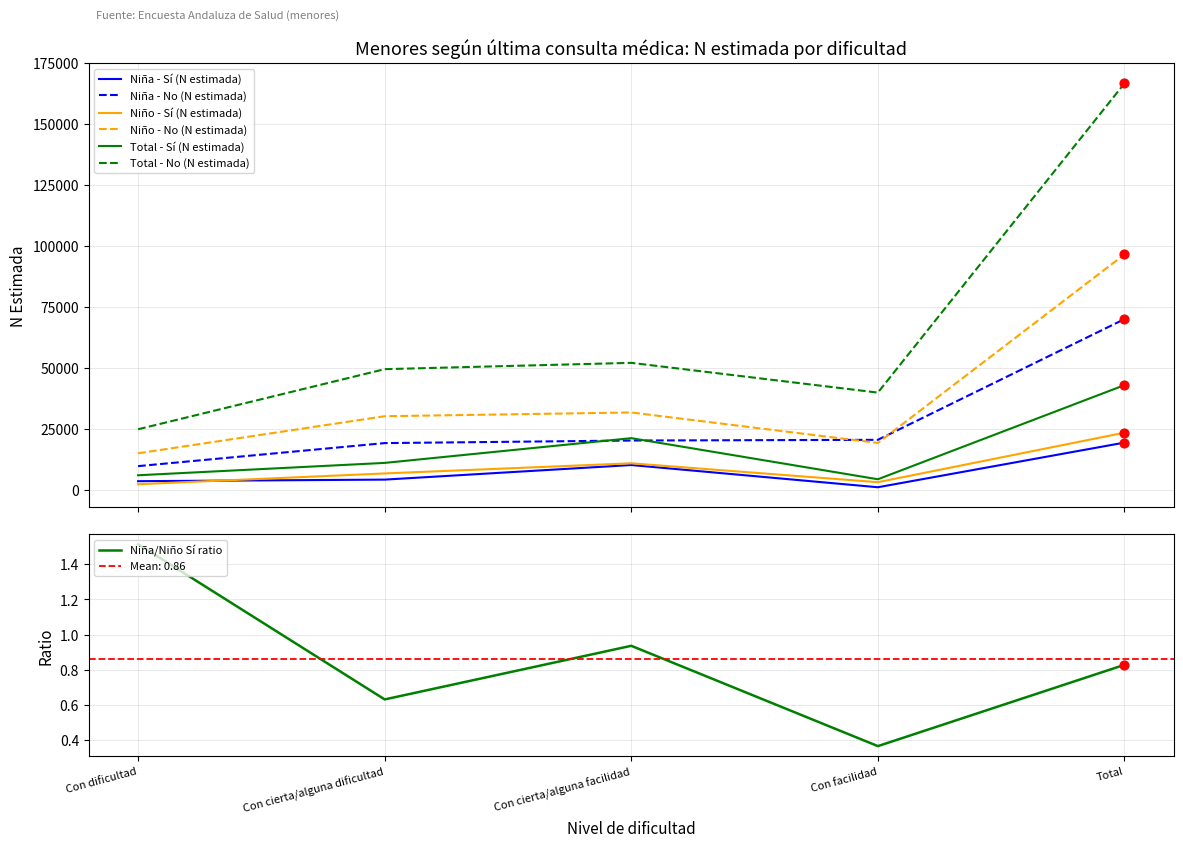

Is the value of Total - No (N estimada) at Con cierta/alguna facilidad greater than the value of Total - Sí (N estimada) at Con cierta/alguna dificultad?

Yes